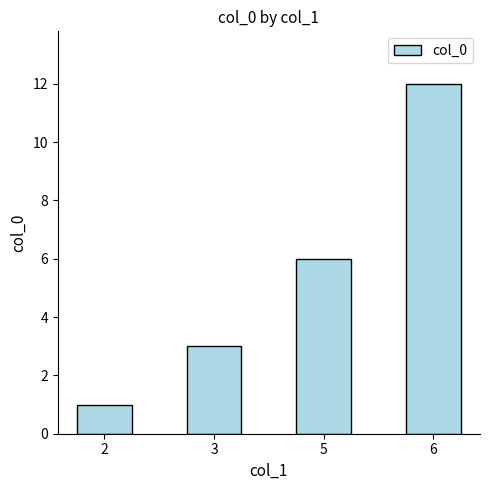

List the labels in order of value, largest first.

6, 5, 3, 2